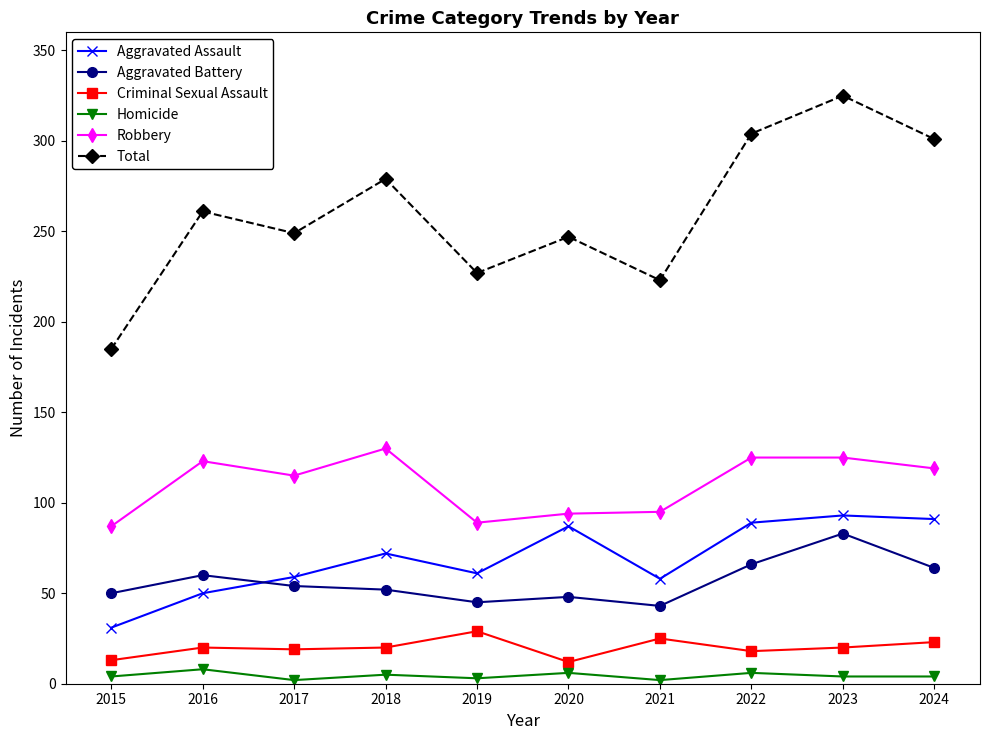

What is the total value across all series at 2021?

446